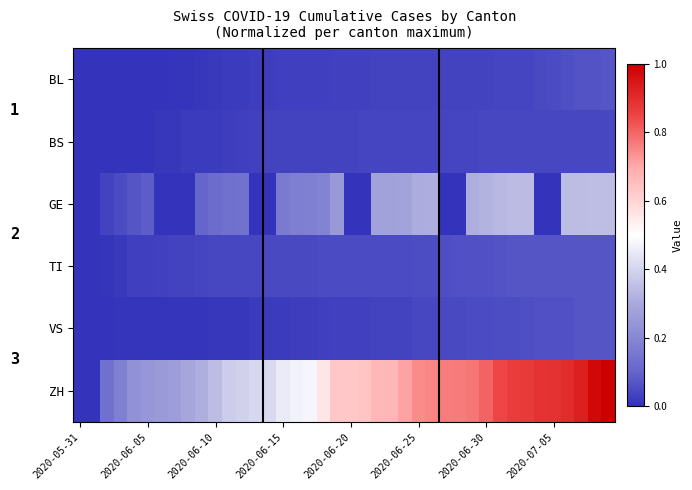

What is the total value across all series at 2020-06-25?

1.2